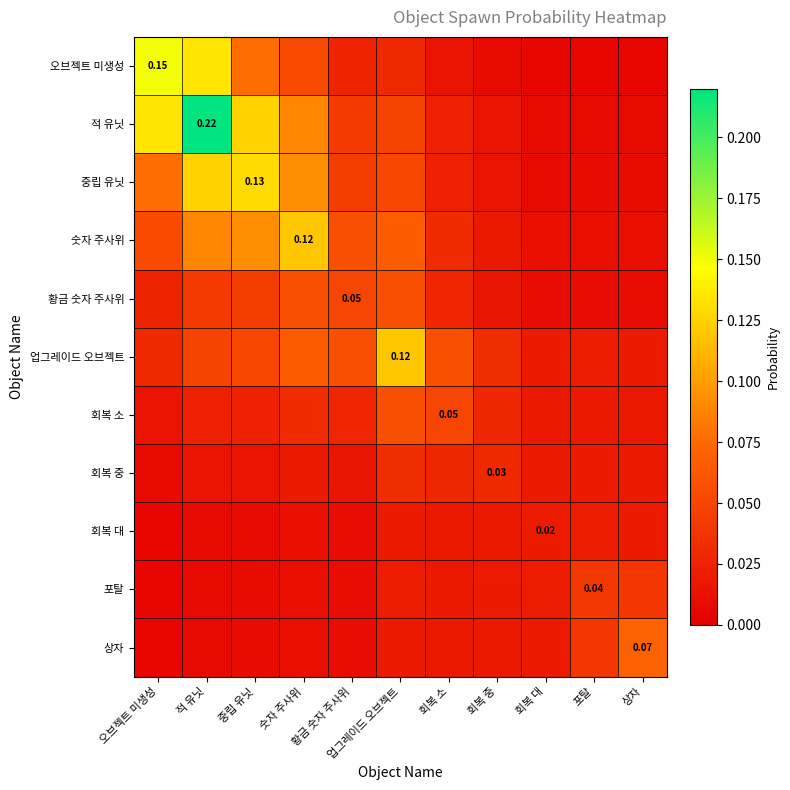

What is the total value across all series at 적 유닛?

0.7